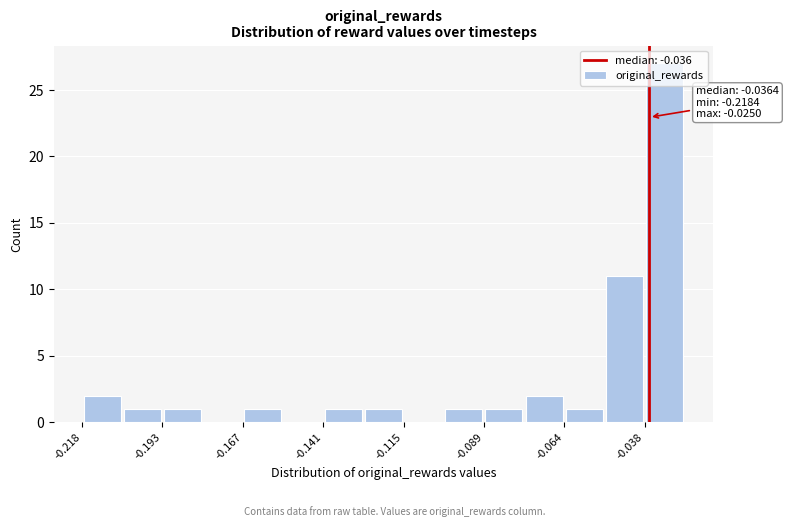

Around what value on the x-axis is the tallest bar? Give the approximate position of its centre, as read against the axis.

-0.030